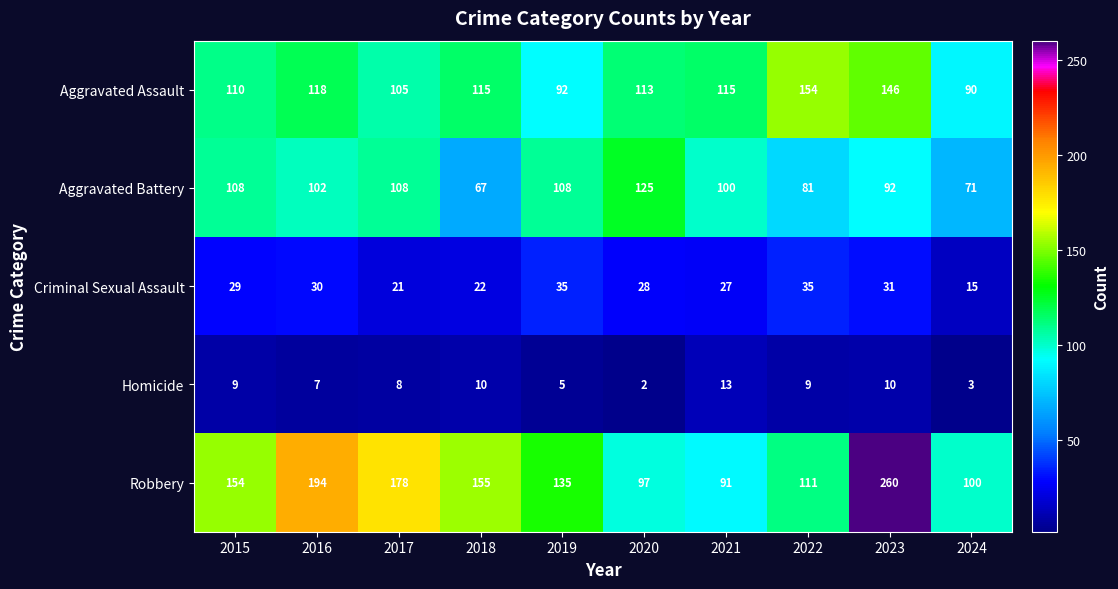

Read the Aggravated Battery value at 2022.

81